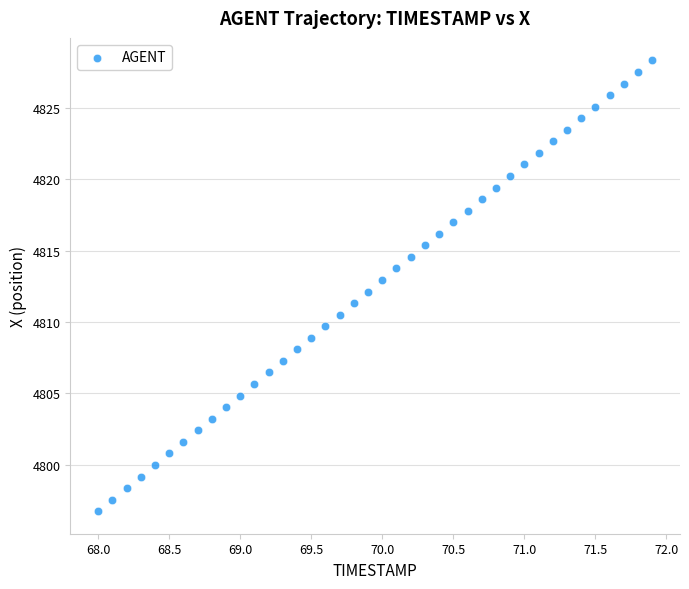

What is the range of X values (max minus min)?

3.9